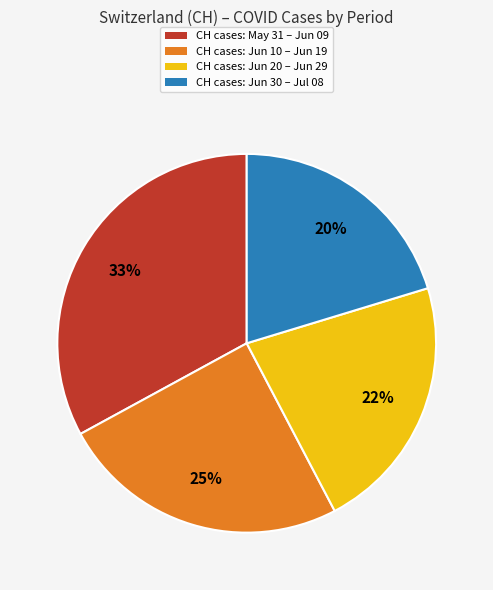

To the nearest percent, what is the difference between the largest and smallest slice percentages?

13%